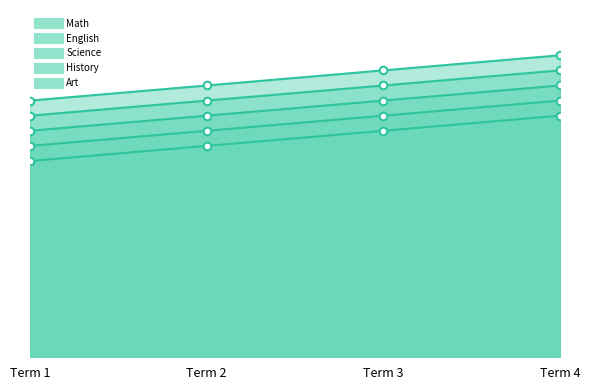

Which series has the largest total across all categories?

Art